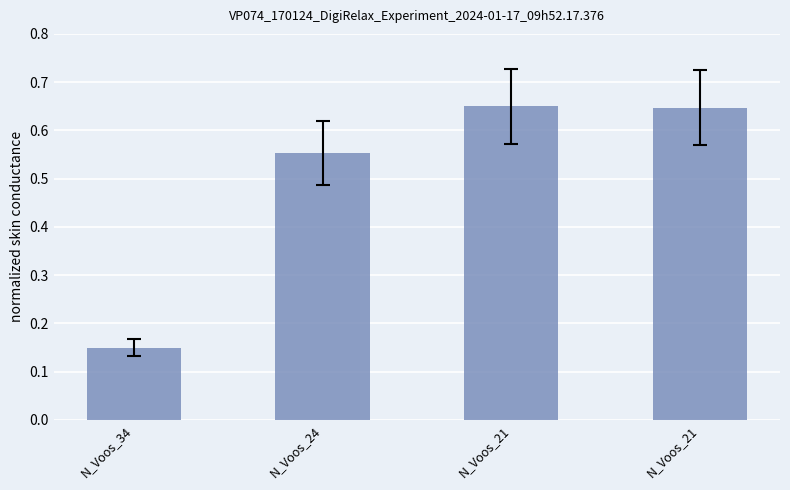

How many series are shown in this chart?

1